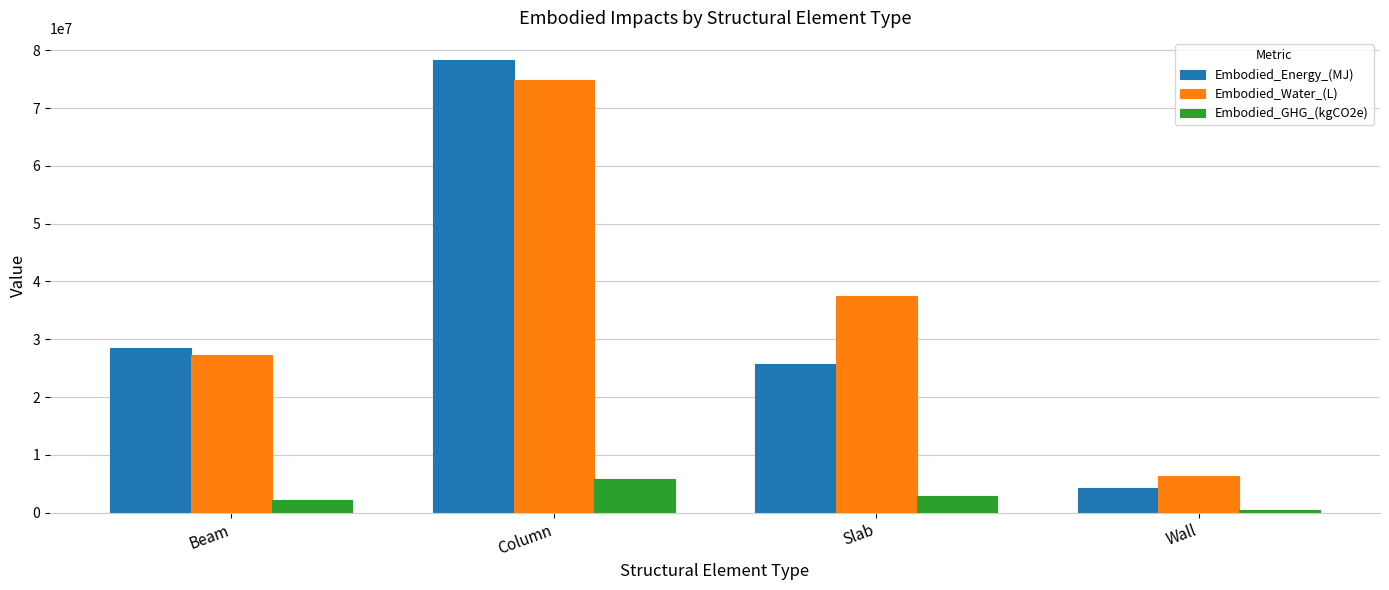

Which series has the widest spread of values?

Embodied_Energy_(MJ)